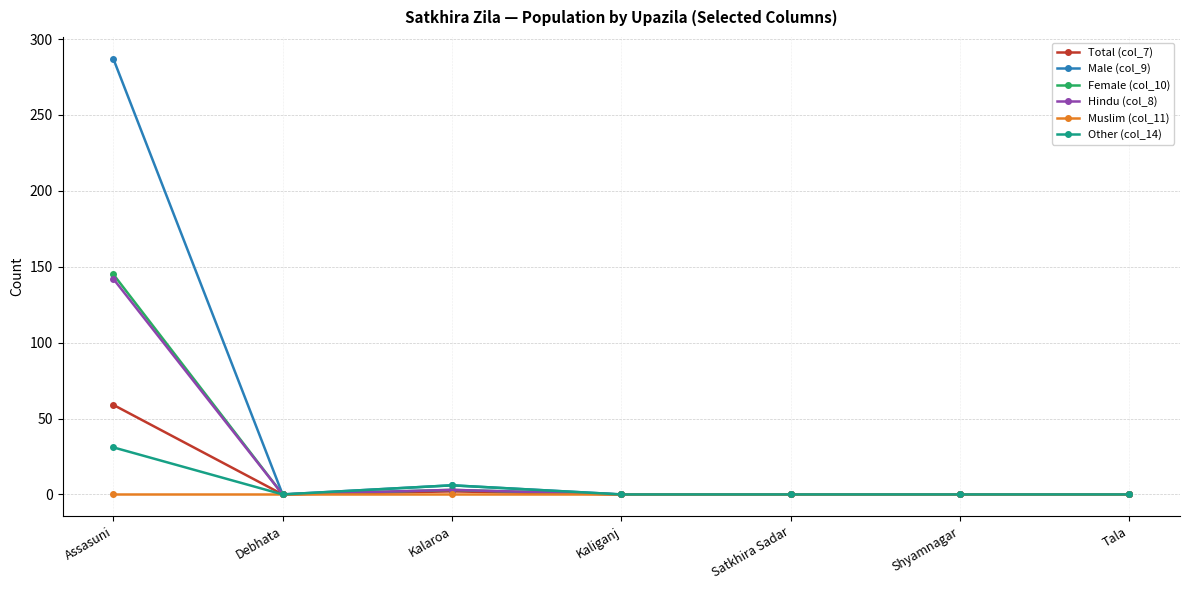

Is it true that Total (col_7) equals 0 at Tala?

True